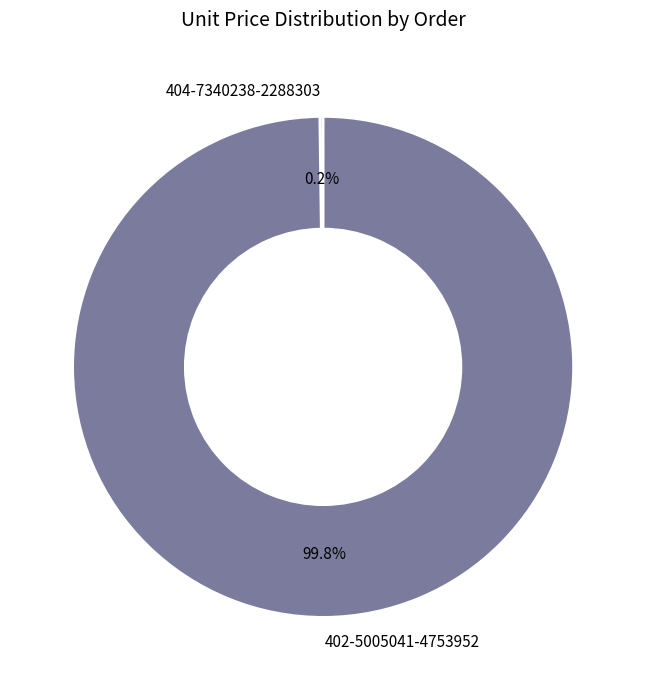

What is the largest slice in the pie chart?

402-5005041-4753952